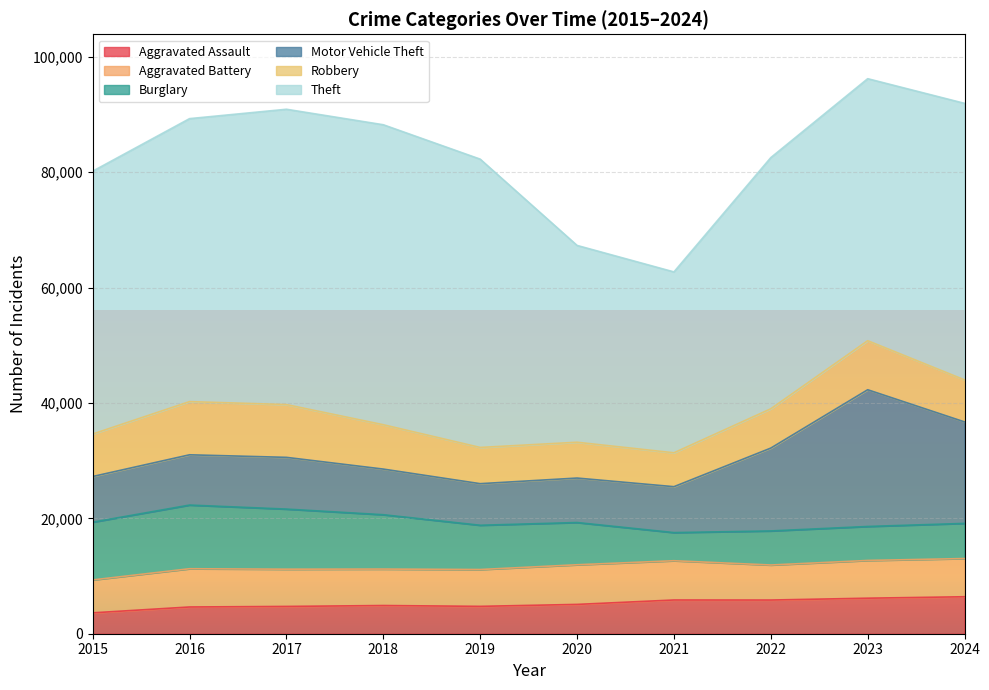

What are all the series names shown in the legend?

Aggravated Assault, Aggravated Battery, Burglary, Motor Vehicle Theft, Robbery, Theft